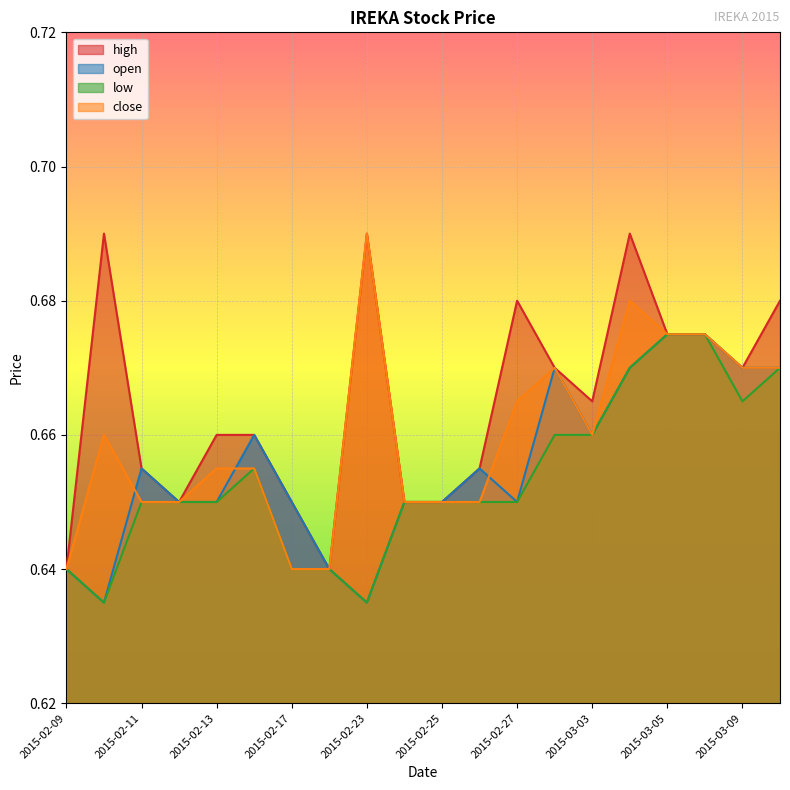

Reading left to right, extract all data points from this chart.

high: 2015-02-09=0.6	2015-02-10=0.7	2015-02-11=0.7	2015-02-12=0.7	2015-02-13=0.7	2015-02-16=0.7	2015-02-17=0.7	2015-02-18=0.6	2015-02-23=0.7	2015-02-24=0.7	2015-02-25=0.7	2015-02-26=0.7	2015-02-27=0.7	2015-03-02=0.7	2015-03-03=0.7	2015-03-04=0.7	2015-03-05=0.7	2015-03-06=0.7	2015-03-09=0.7	2015-03-10=0.7
open: 2015-02-09=0.6	2015-02-10=0.6	2015-02-11=0.7	2015-02-12=0.7	2015-02-13=0.7	2015-02-16=0.7	2015-02-17=0.7	2015-02-18=0.6	2015-02-23=0.6	2015-02-24=0.7	2015-02-25=0.7	2015-02-26=0.7	2015-02-27=0.7	2015-03-02=0.7	2015-03-03=0.7	2015-03-04=0.7	2015-03-05=0.7	2015-03-06=0.7	2015-03-09=0.7	2015-03-10=0.7
low: 2015-02-09=0.6	2015-02-10=0.6	2015-02-11=0.7	2015-02-12=0.7	2015-02-13=0.7	2015-02-16=0.7	2015-02-17=0.6	2015-02-18=0.6	2015-02-23=0.6	2015-02-24=0.7	2015-02-25=0.7	2015-02-26=0.7	2015-02-27=0.7	2015-03-02=0.7	2015-03-03=0.7	2015-03-04=0.7	2015-03-05=0.7	2015-03-06=0.7	2015-03-09=0.7	2015-03-10=0.7
close: 2015-02-09=0.6	2015-02-10=0.7	2015-02-11=0.7	2015-02-12=0.7	2015-02-13=0.7	2015-02-16=0.7	2015-02-17=0.6	2015-02-18=0.6	2015-02-23=0.7	2015-02-24=0.7	2015-02-25=0.7	2015-02-26=0.7	2015-02-27=0.7	2015-03-02=0.7	2015-03-03=0.7	2015-03-04=0.7	2015-03-05=0.7	2015-03-06=0.7	2015-03-09=0.7	2015-03-10=0.7